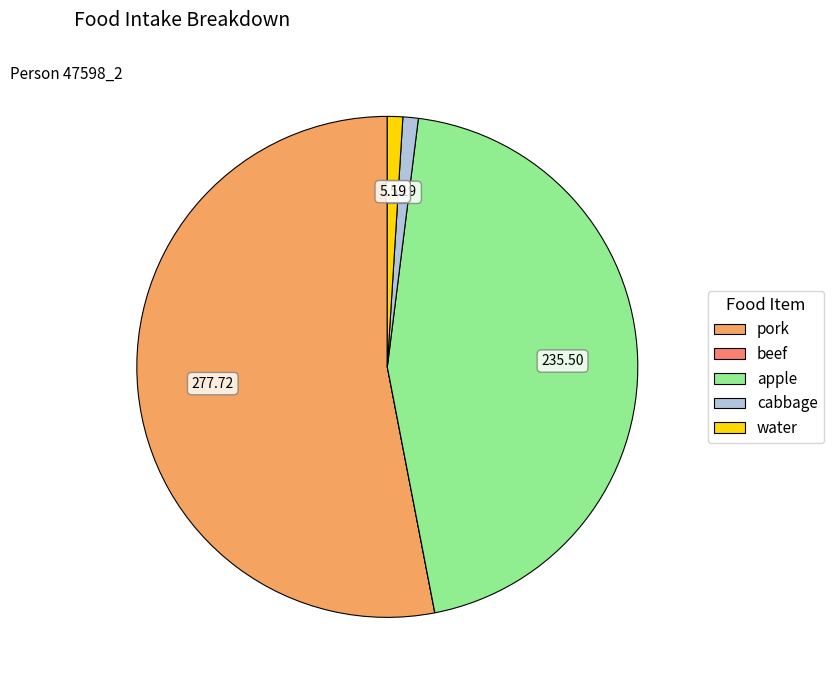

What is the largest slice in the pie chart?

pork